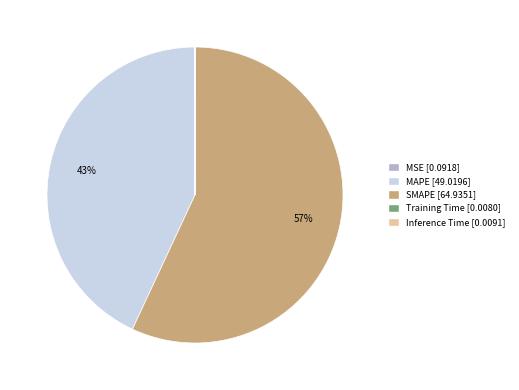

To the nearest percent, what is the difference between the largest and smallest slice percentages?

57%